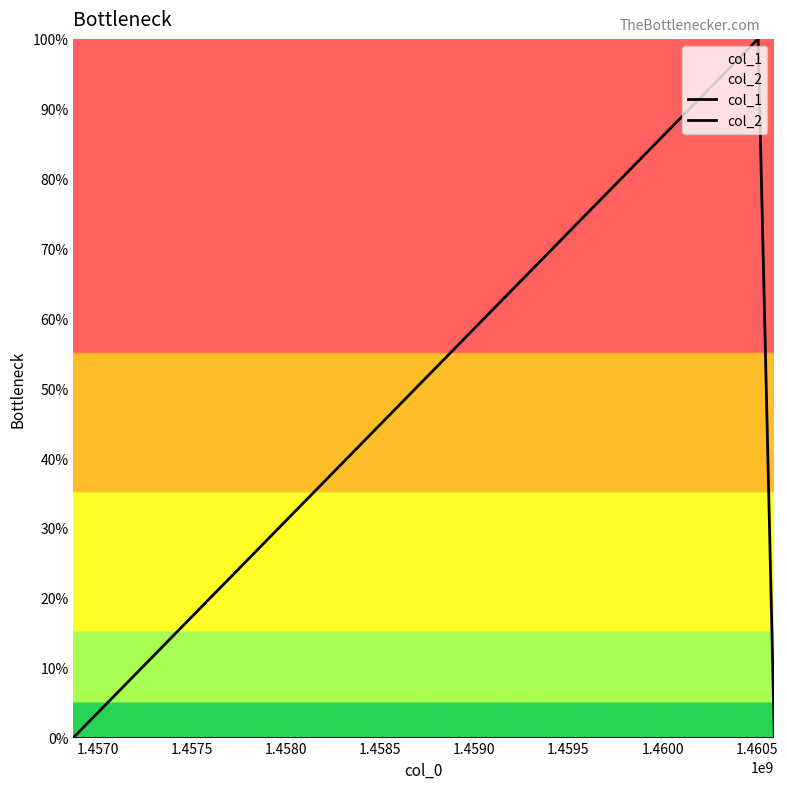

Does the chart display data point markers on the line(s)?

No